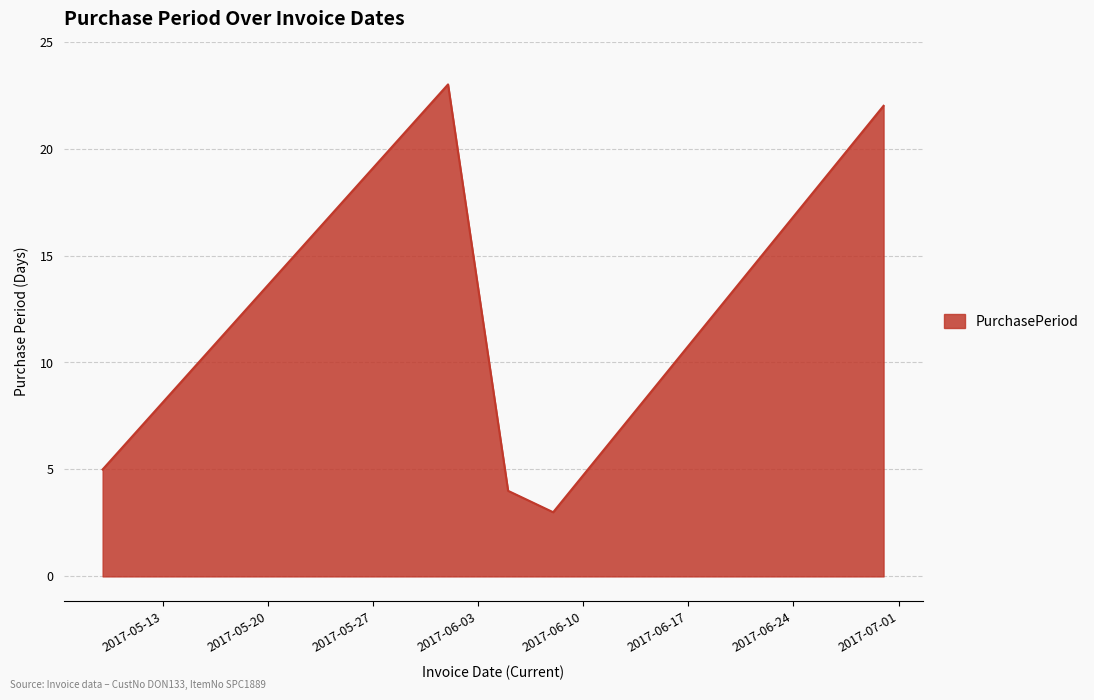

What is the minimum value shown in the chart?

3